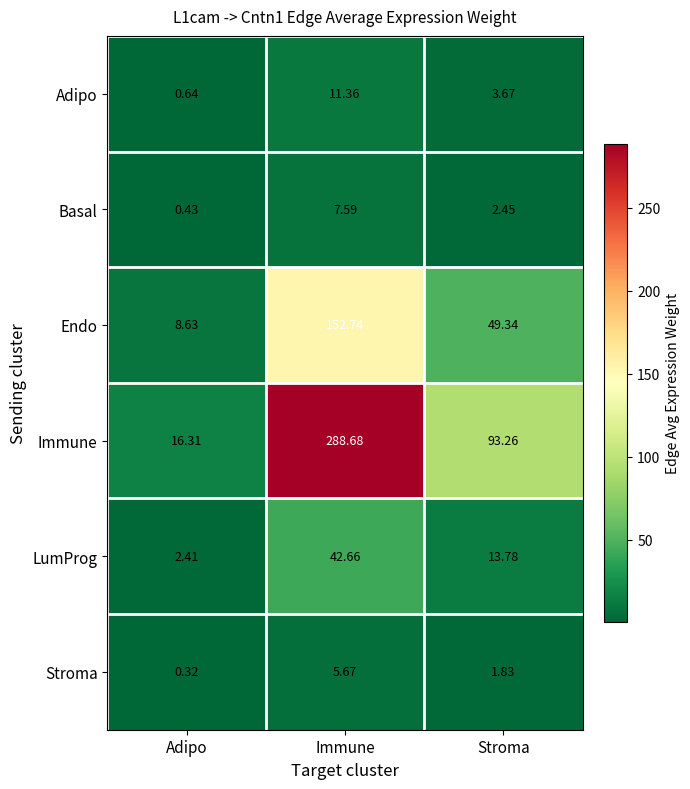

Which series has the largest total across all categories?

Immune